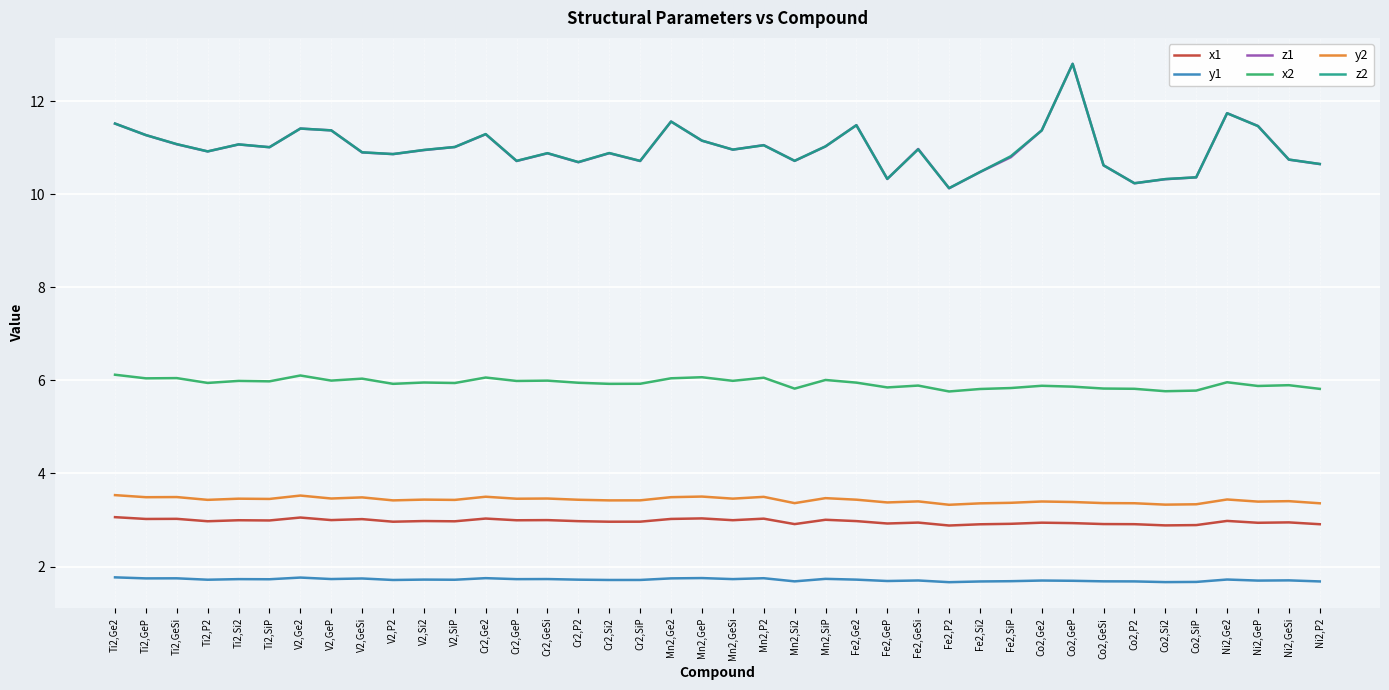

What position from the left is Ni2,GeSi?

39